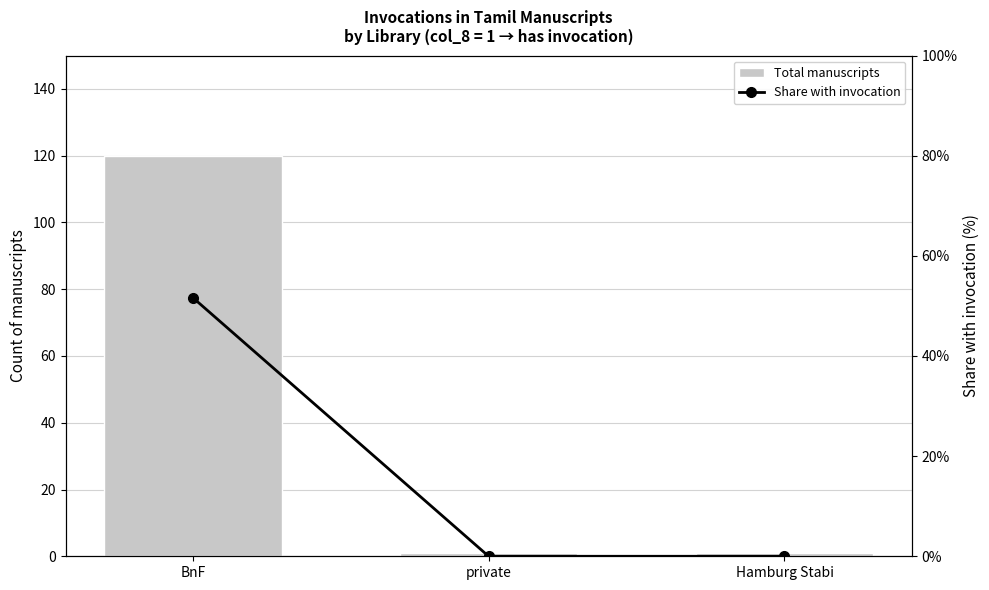

Which series has the largest total across all categories?

Total manuscripts